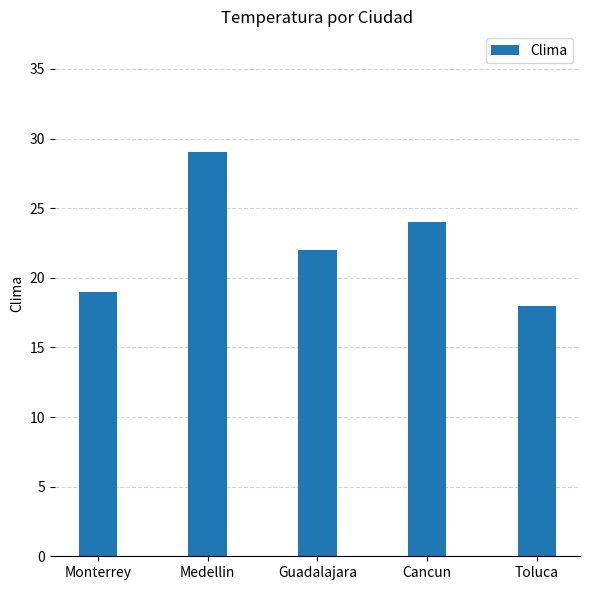

Rank the categories by value from highest to lowest.

Medellin, Cancun, Guadalajara, Monterrey, Toluca